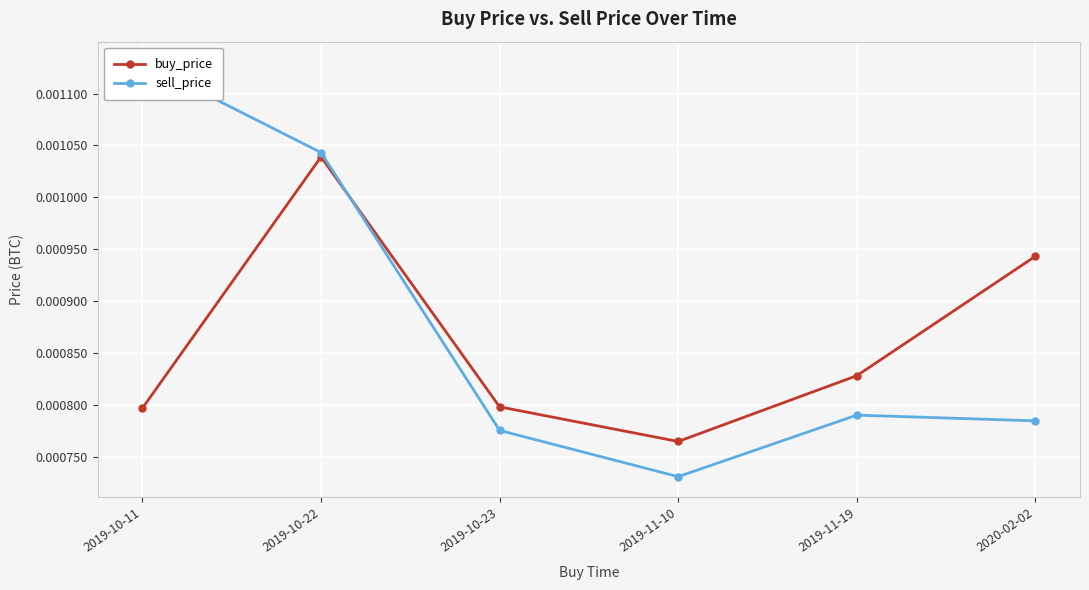

At how many categories does at least one series exceed 0?

6